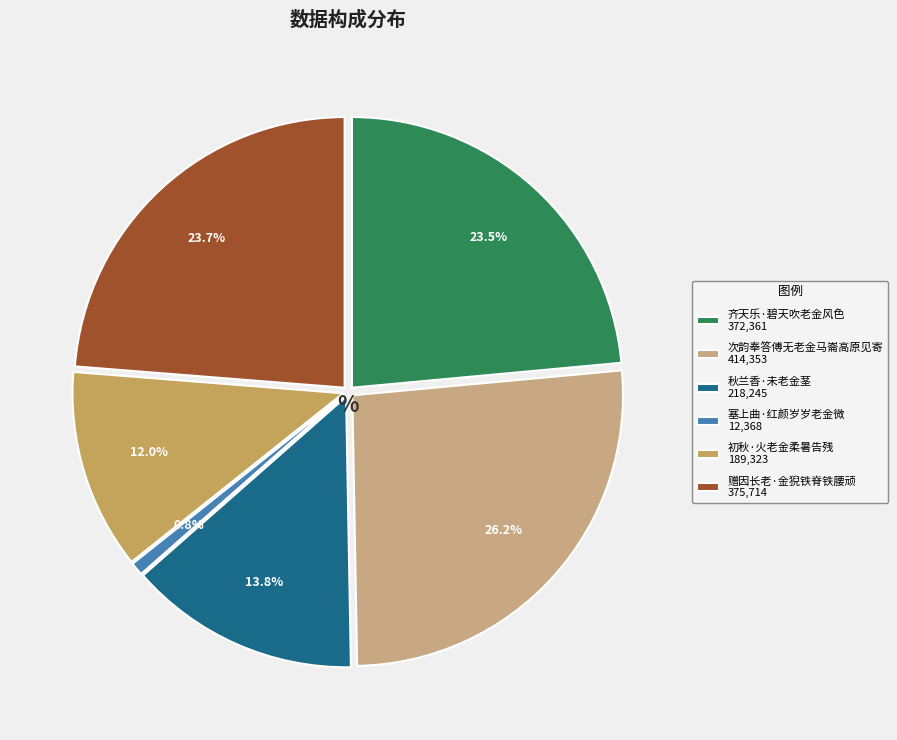

To the nearest percent, what portion does 次韵奉答傅无老金马崙高原见寄 represent?

26%